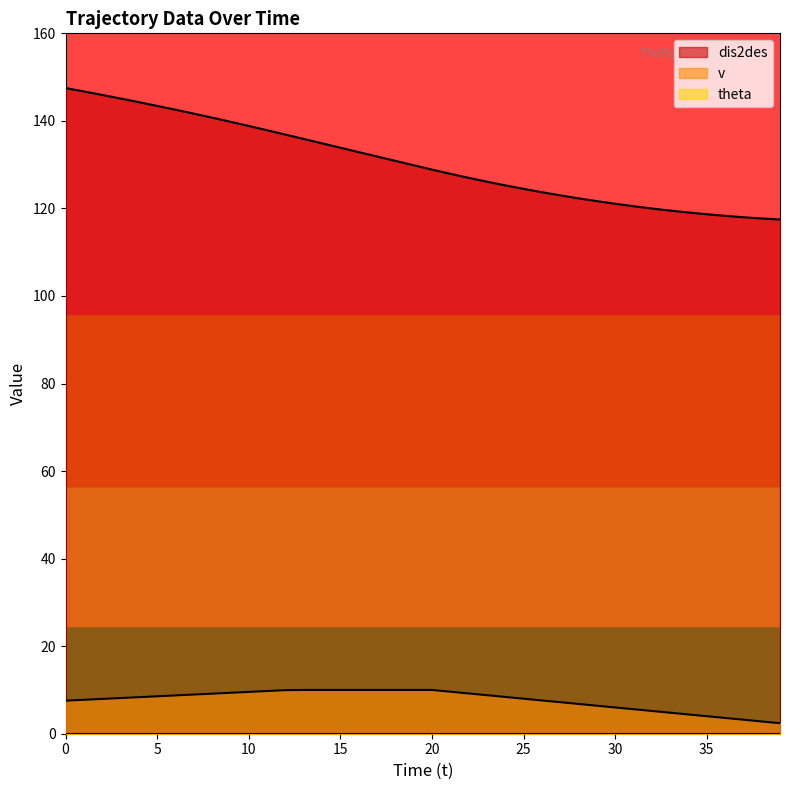

How many series are shown in this chart?

3